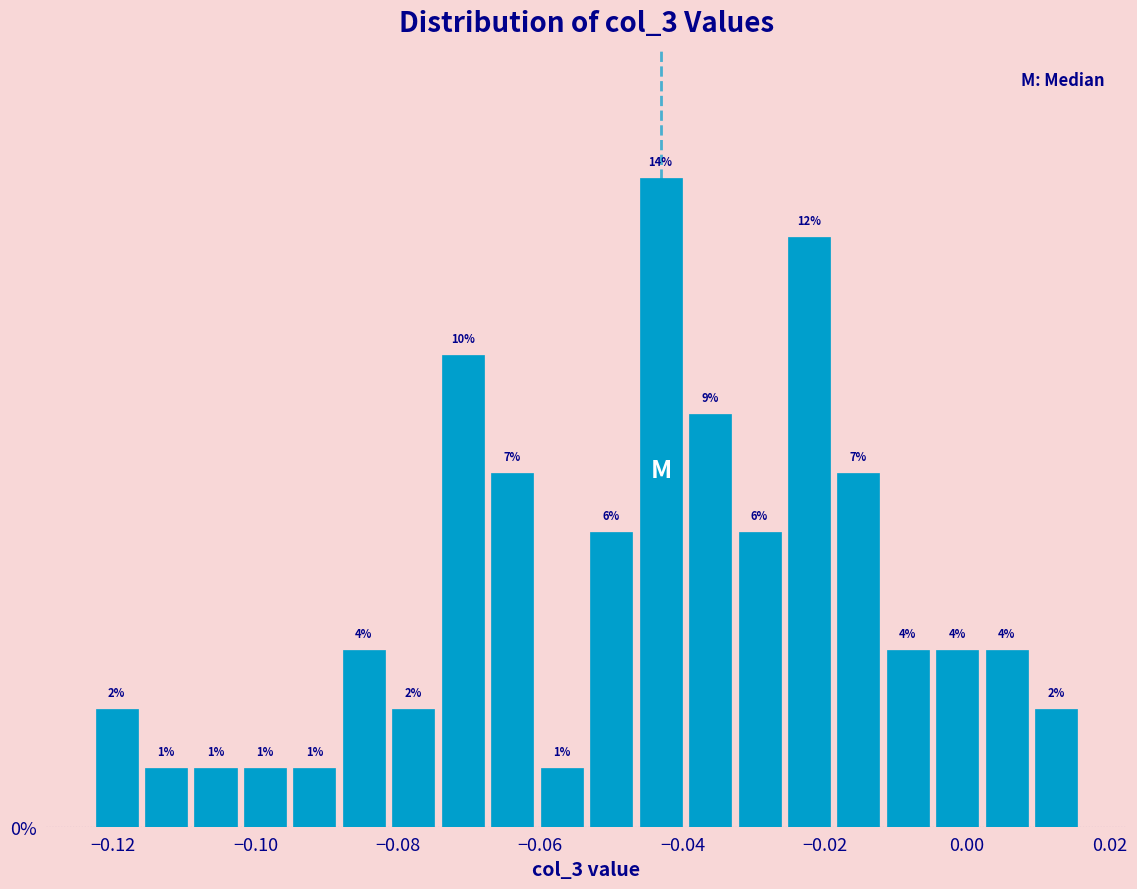

Around what value on the x-axis is the tallest bar? Give the approximate position of its centre, as read against the axis.

-0.044